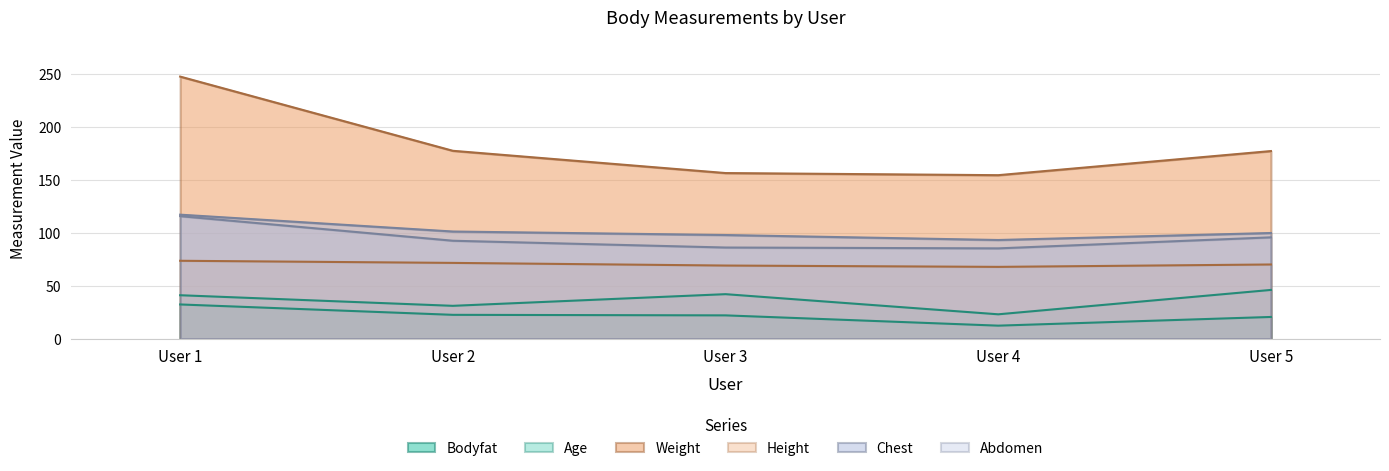

What is the sum of all Weight values?

912.0